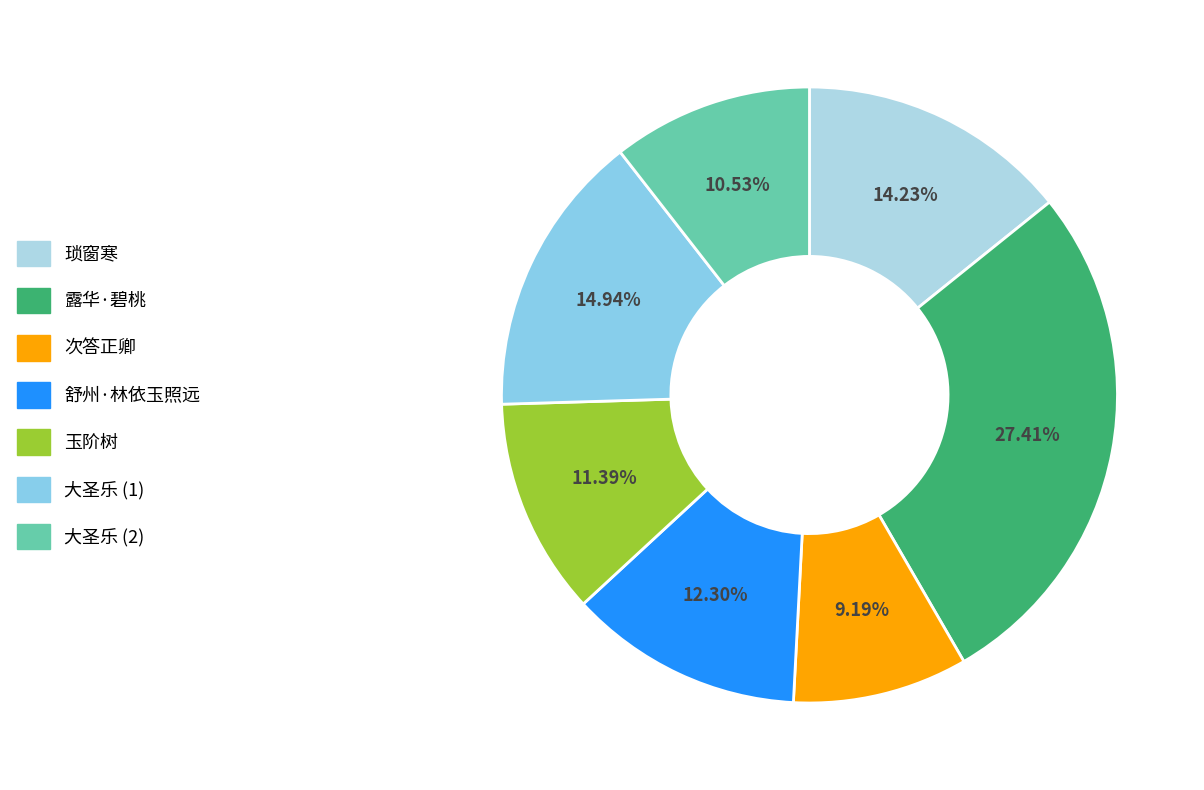

How many segments does this pie chart have?

7